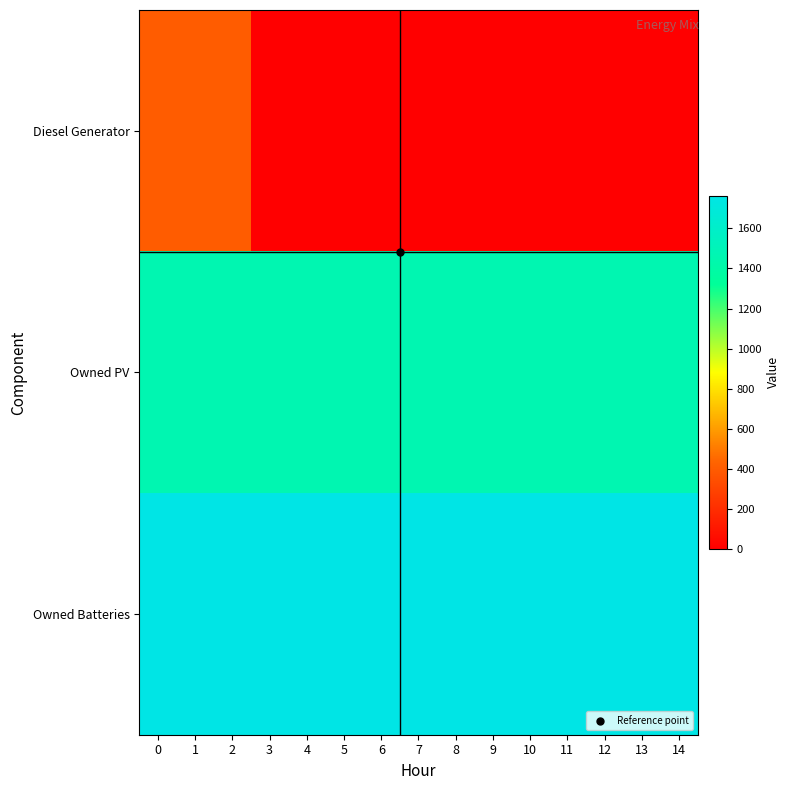

Rank the series by their maximum value, from lowest to highest.

Diesel Generator, Owned PV, Owned Batteries